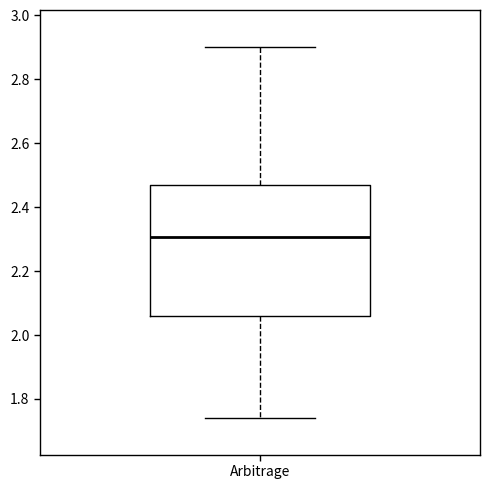

Read this box plot against the y-axis: the position of the median line, the range covered by the box, and the ends of both whiskers. The values are not printed on the chart, so give them approximately, as read against the axis.

median 2.30, box 2.06 to 2.46, whiskers 1.74 to 2.90